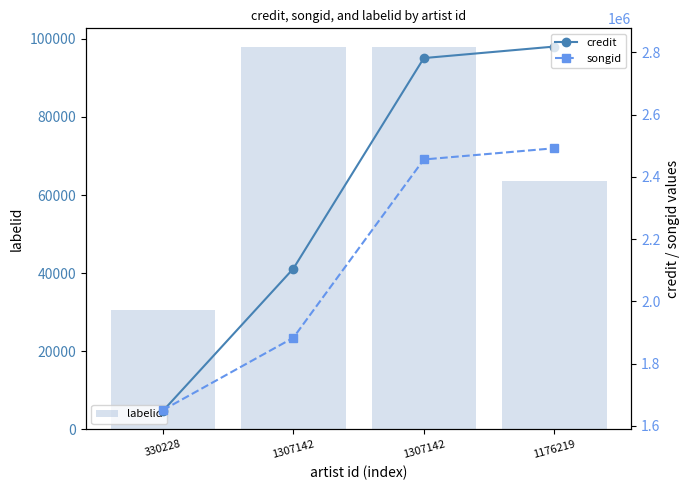

What is the highest value of the credit series?

2818496